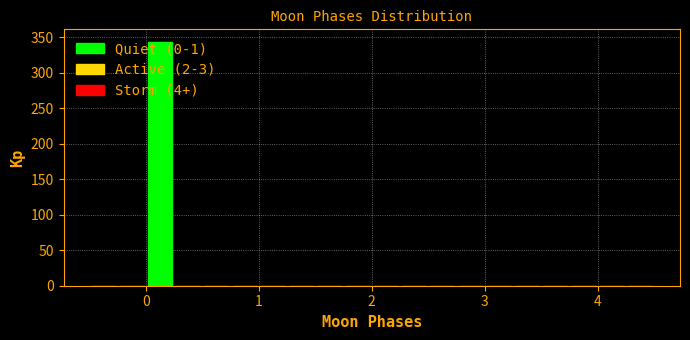

Around what value on the x-axis is the tallest bar? Give the approximate position of its centre, as read against the axis.

0.1